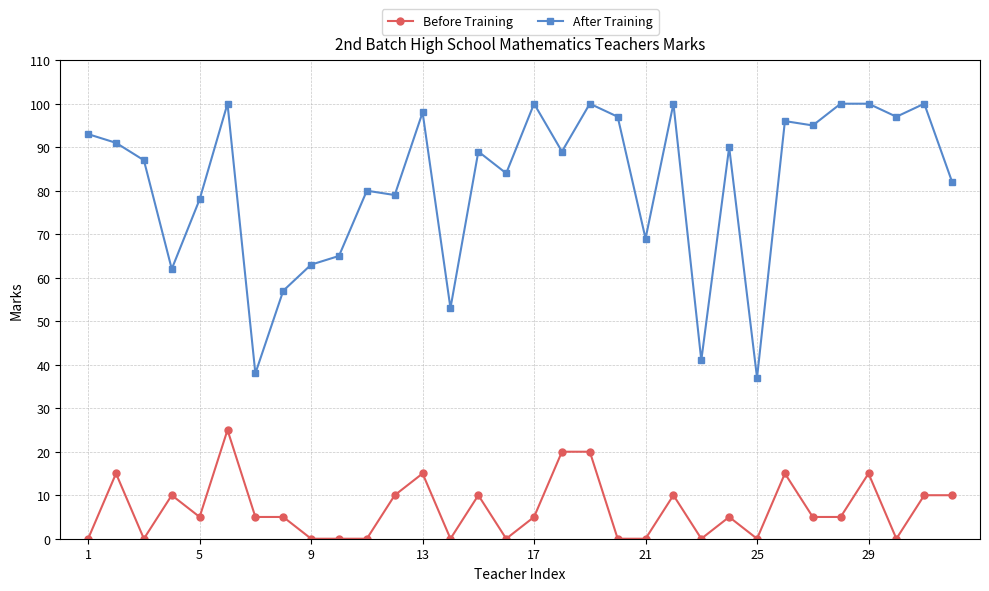

Rank the series by their average value, from highest to lowest.

After Training, Before Training